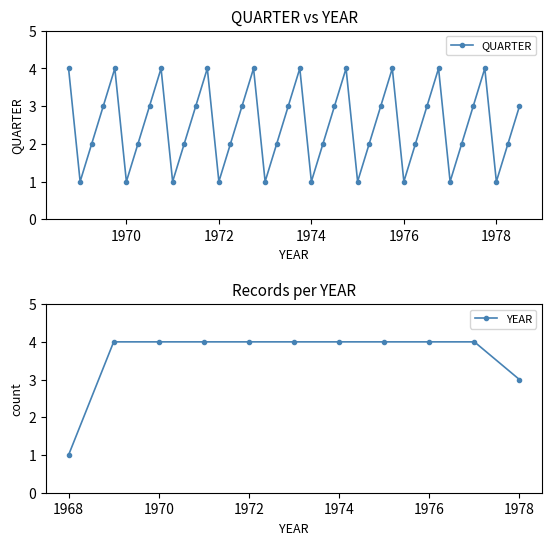

How many values are below 3?

20